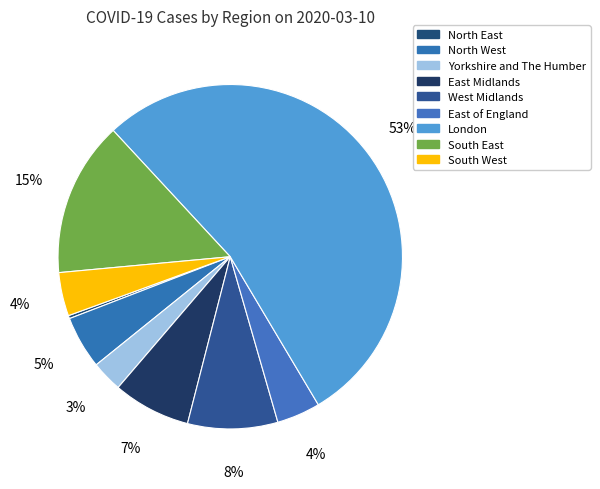

Does East Midlands represent more than half of the total?

No